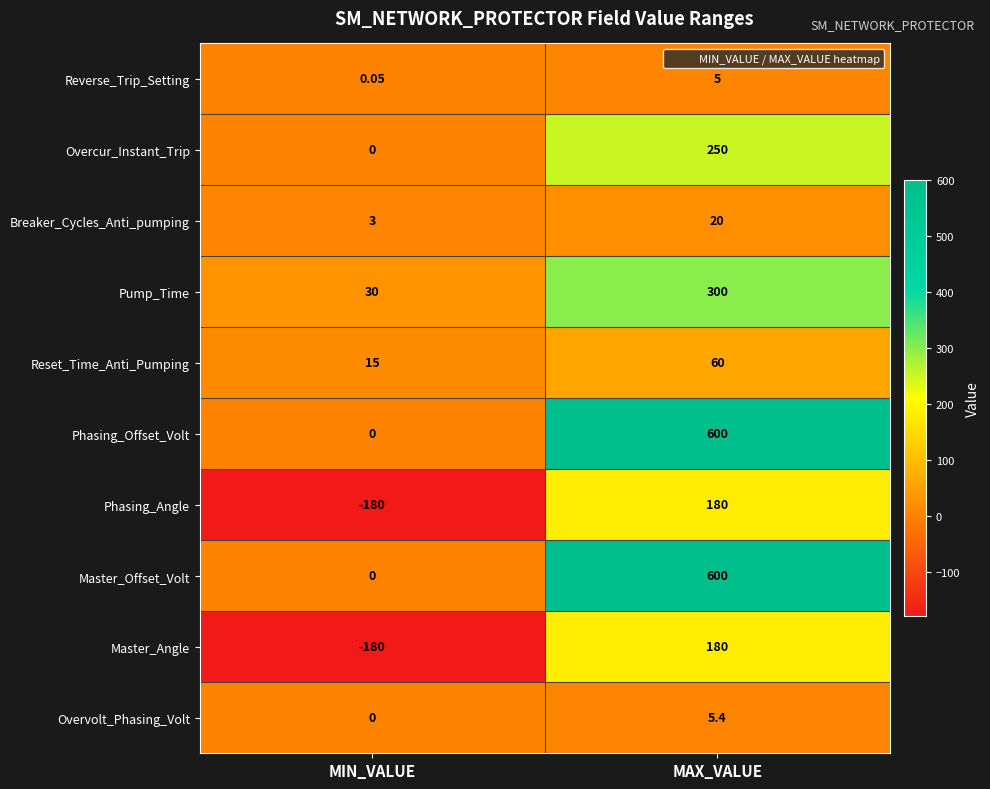

List the labels in order of Pump_Time value, smallest first.

MIN_VALUE, MAX_VALUE